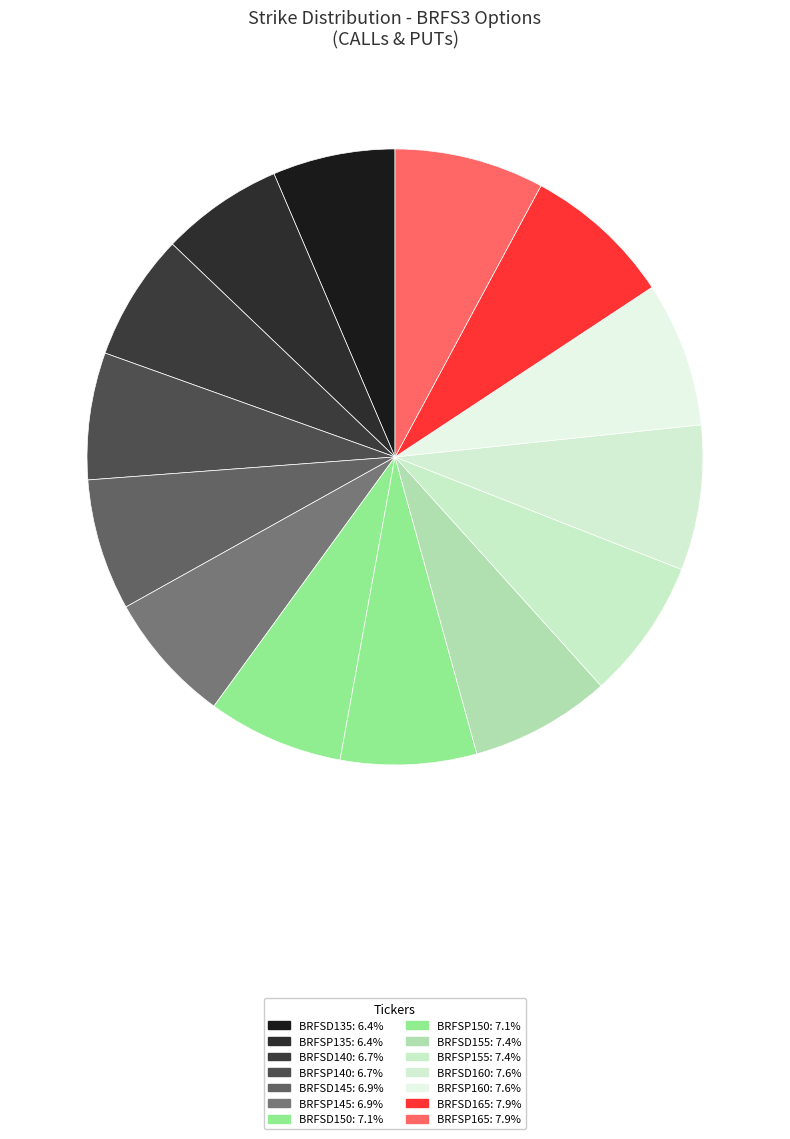

Rank the categories by value from lowest to highest.

BRFSD135, BRFSP135, BRFSD140, BRFSP140, BRFSD145, BRFSP145, BRFSD150, BRFSP150, BRFSD155, BRFSP155, BRFSD160, BRFSP160, BRFSD165, BRFSP165